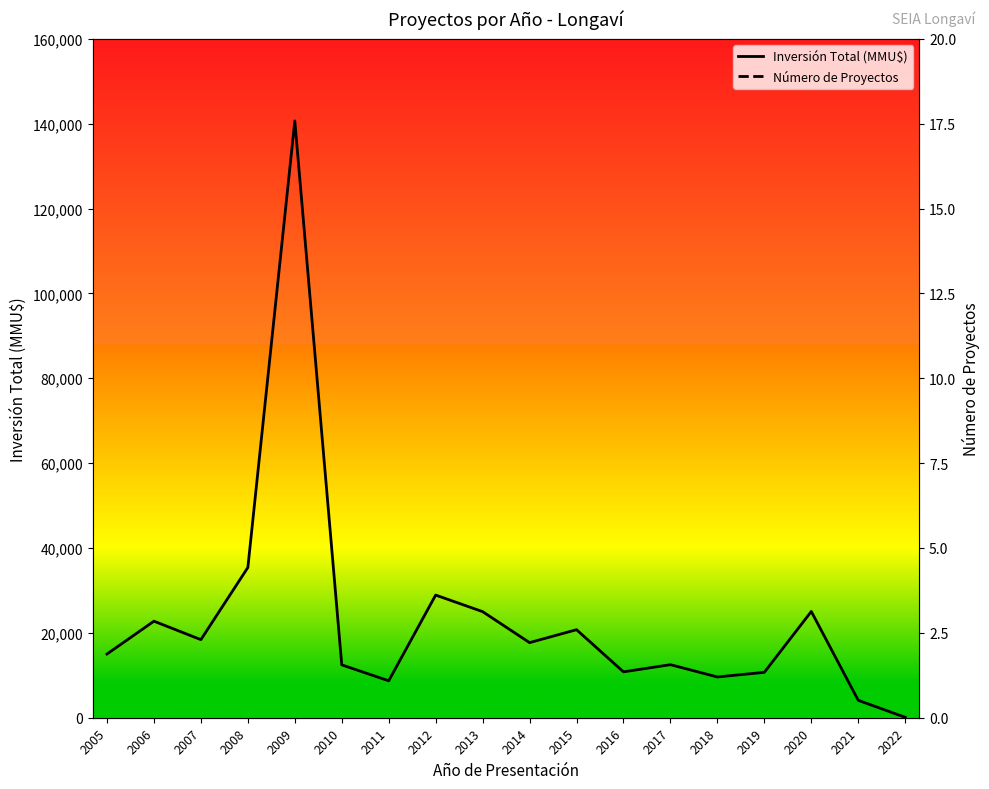

How many values in the Número de Proyectos series exceed 8?

7